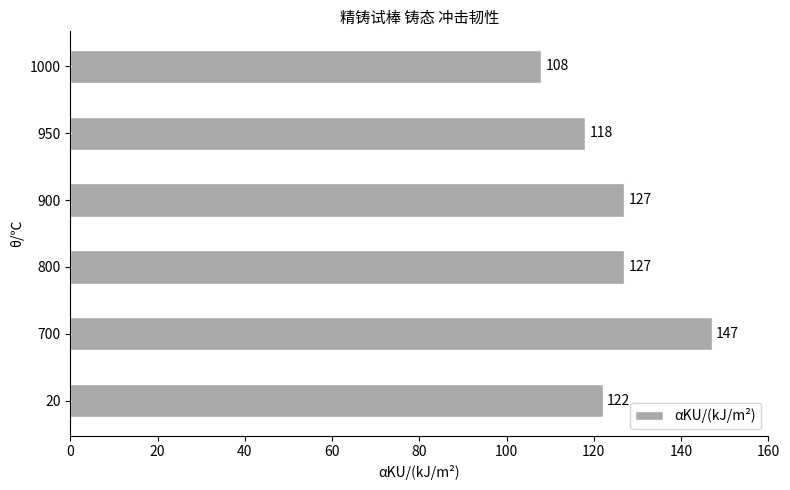

What value does the data have at 900, to the nearest 5?

125